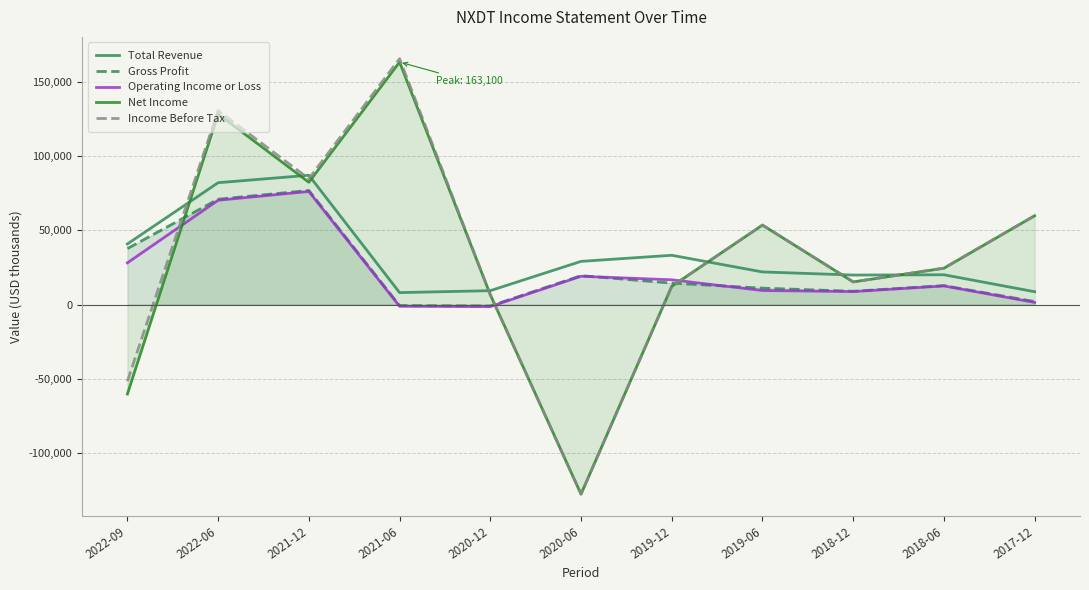

At how many categories does at least one series exceed -44294?

11